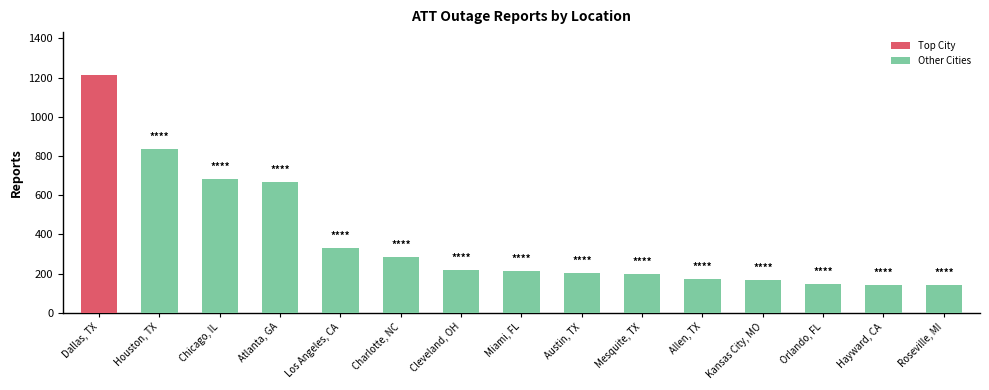

What value does the data have at Roseville, MI?

141